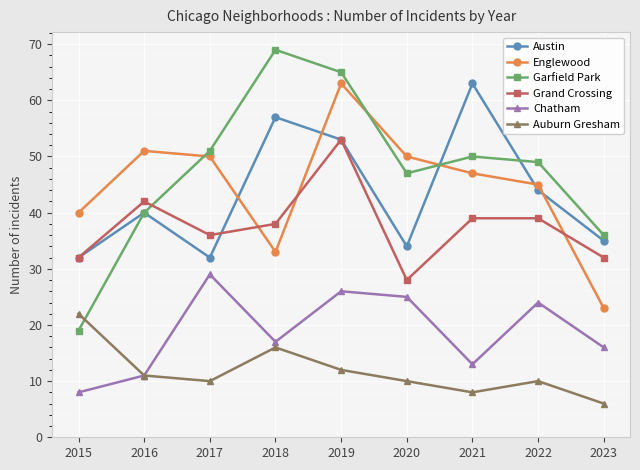

What are all the series names shown in the legend?

Austin, Englewood, Garfield Park, Grand Crossing, Chatham, Auburn Gresham